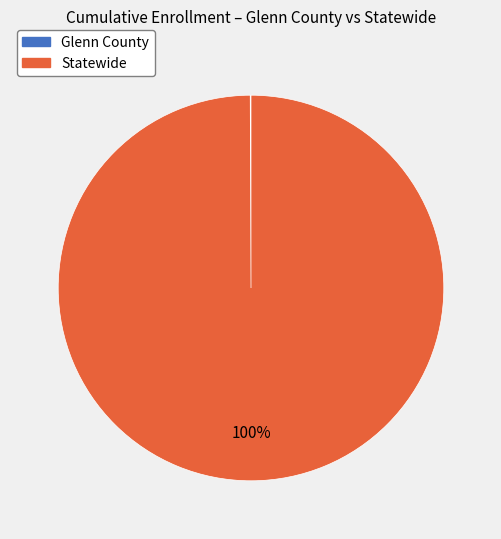

To the nearest percent, what portion does Statewide represent?

100%